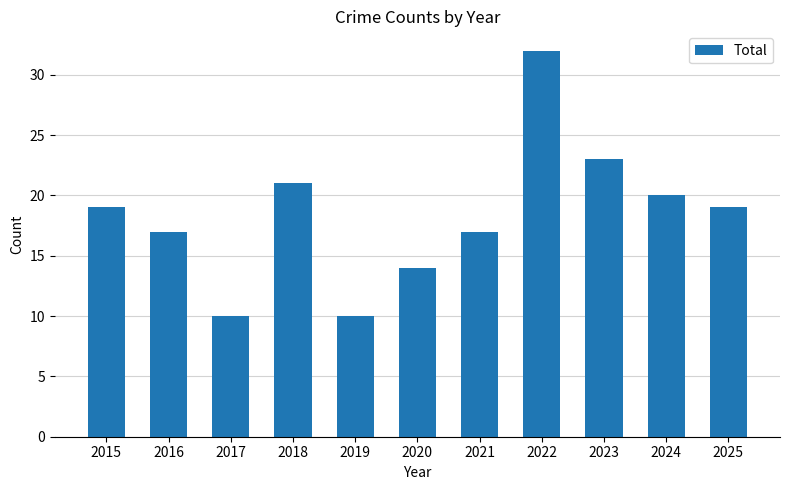

What is the minimum value shown in the chart?

10